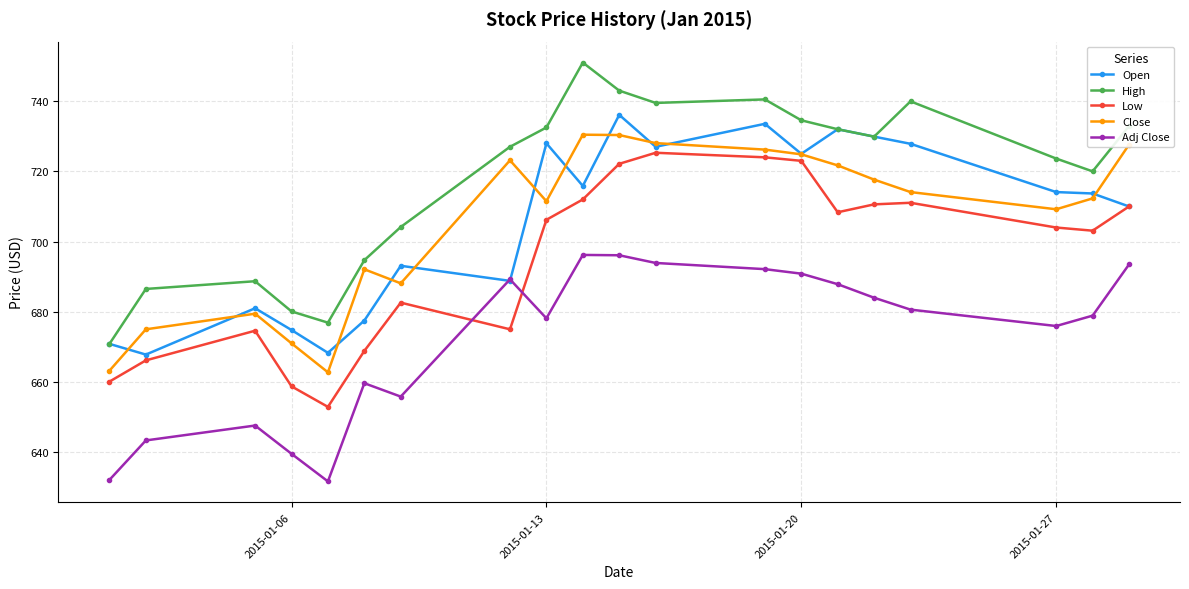

Which series has the largest range (max minus min)?

High